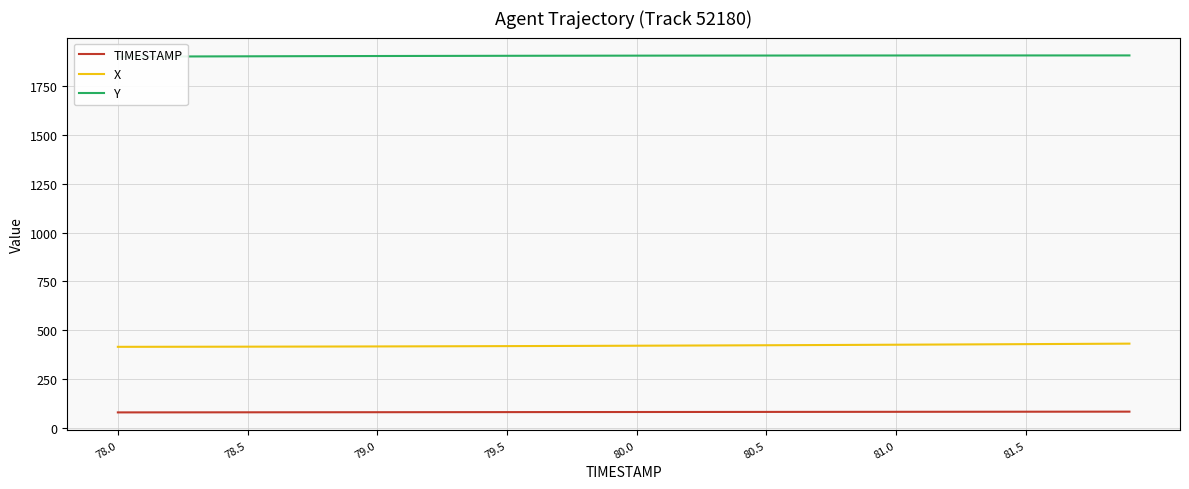

Reading right to left, what are all the values shown in this chart?

TIMESTAMP: 81.9	81.8	81.7	81.6	81.5	81.4	81.3	81.2	81.1	81.0	80.9	80.8	80.7	80.6	80.5	80.4	80.3	80.2	80.1	80.0	79.9	79.8	79.7	79.6	79.5	79.4	79.3	79.2	79.1	79.0	78.9	78.8	78.7	78.6	78.5	78.4	78.3	78.2	78.1	78.0
X: 430.5	429.8	429.2	428.5	427.9	427.3	426.7	426.1	425.5	424.9	424.4	423.8	423.3	422.7	422.2	421.7	421.2	420.8	420.3	419.8	419.4	419.0	418.6	418.2	417.8	417.4	417.1	416.7	416.4	416.1	415.9	415.6	415.4	415.1	414.9	414.7	414.6	414.4	414.2	414.1
Y: 1907.8	1907.8	1907.8	1907.7	1907.7	1907.7	1907.6	1907.6	1907.6	1907.5	1907.5	1907.4	1907.3	1907.3	1907.2	1907.1	1907.0	1906.9	1906.8	1906.7	1906.5	1906.4	1906.2	1906.1	1905.9	1905.7	1905.5	1905.2	1905.0	1904.8	1904.5	1904.2	1903.9	1903.6	1903.3	1903.0	1902.6	1902.2	1901.9	1901.5